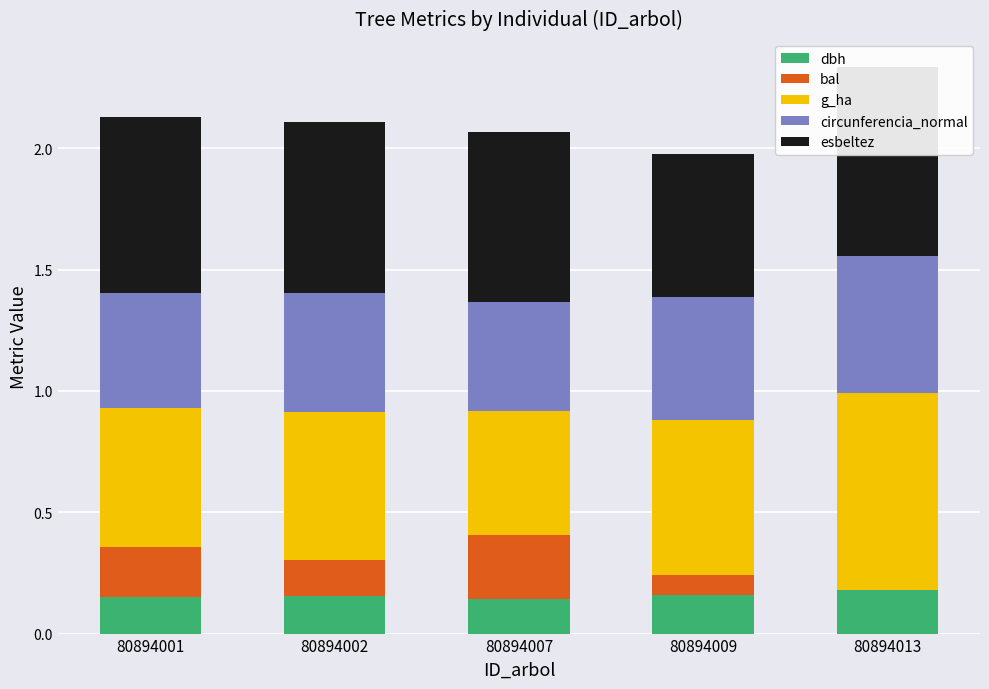

What is the value of the esbeltez bar at the 1st from the left?

0.7